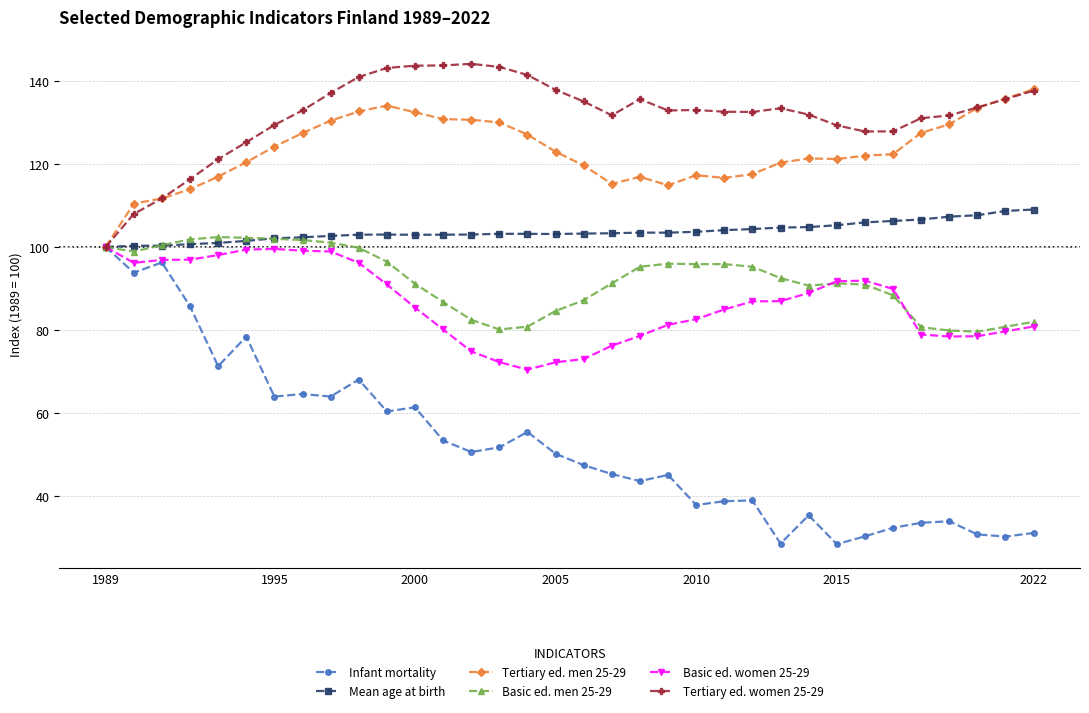

What is the value of the Basic ed. men 25-29 point at the 26th from the left?

90.7